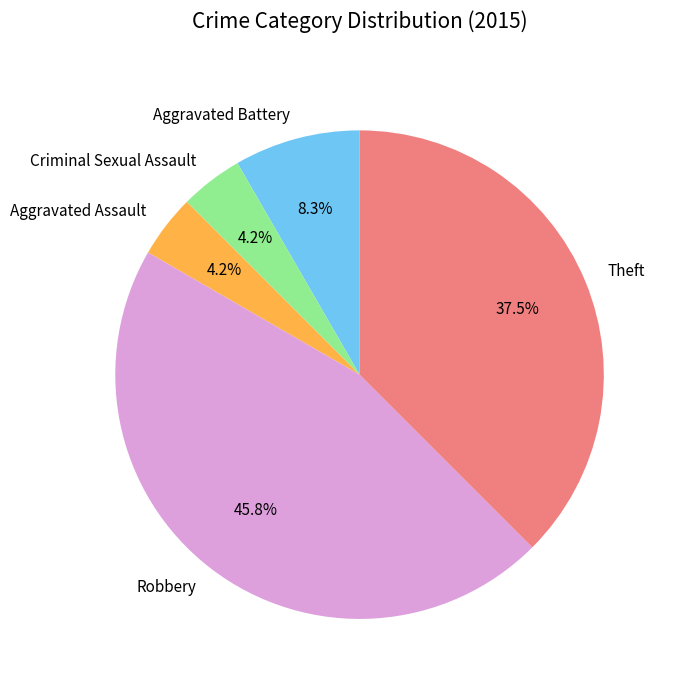

What is the largest slice in the pie chart?

Robbery